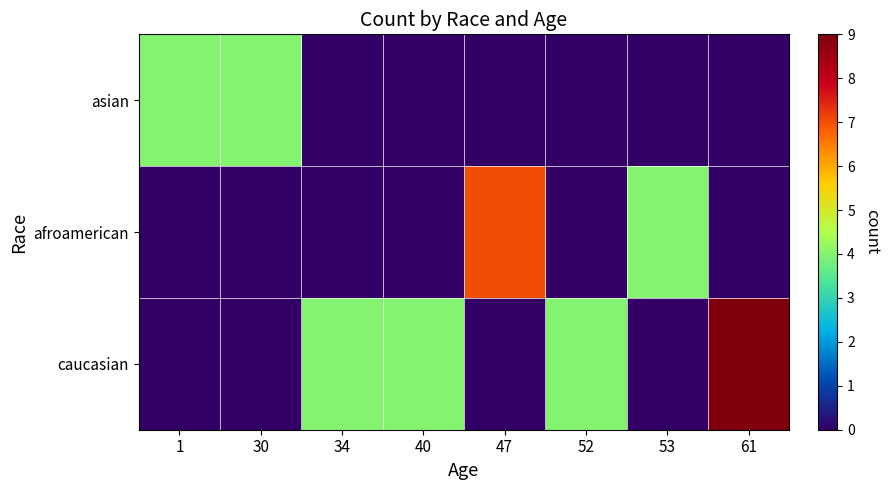

Between 34 and 61, which series saw the biggest shift?

caucasian